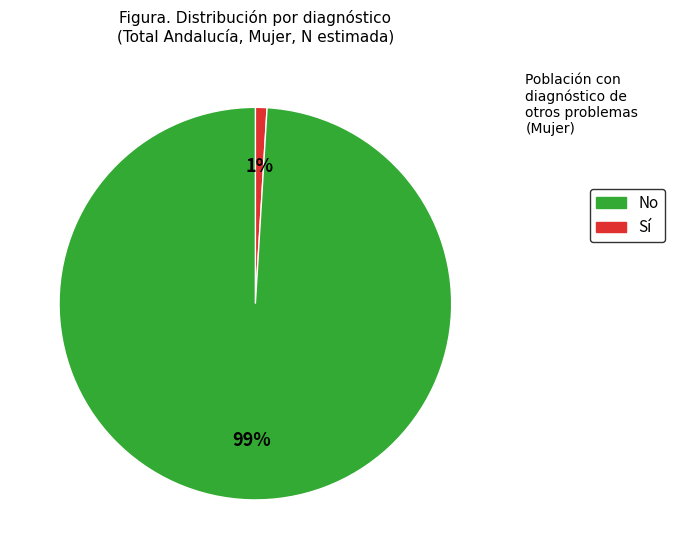

To the nearest percent, what is the average slice percentage?

50%